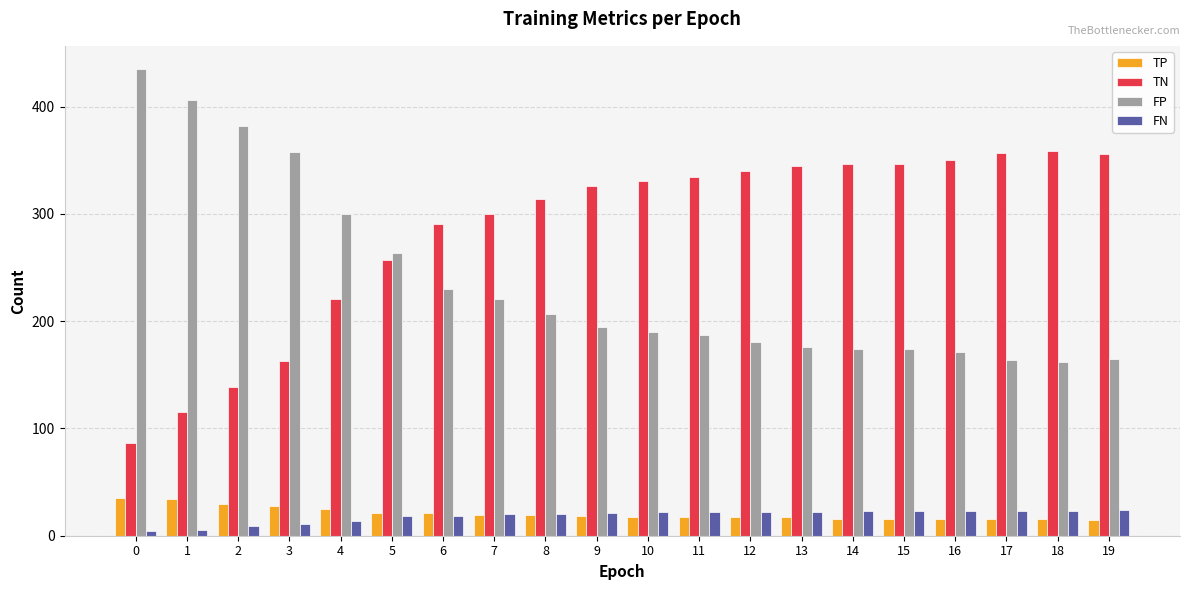

Does the chart contain stacked bars?

No